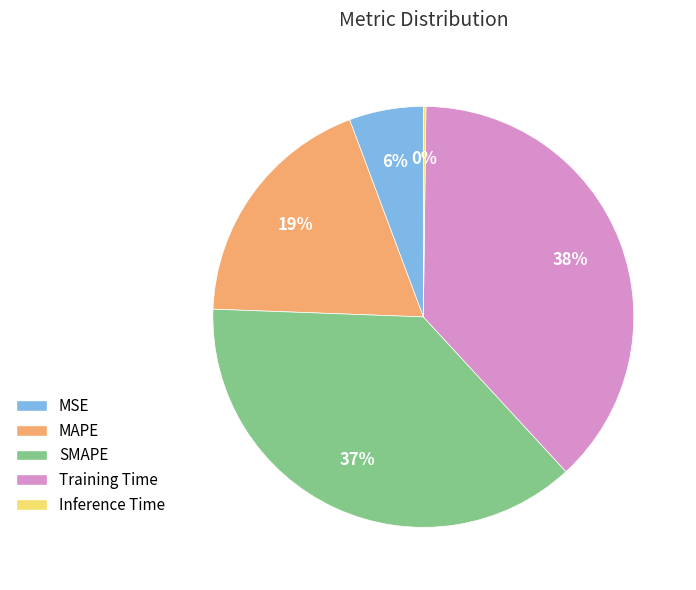

Which slice is the largest?

Training Time